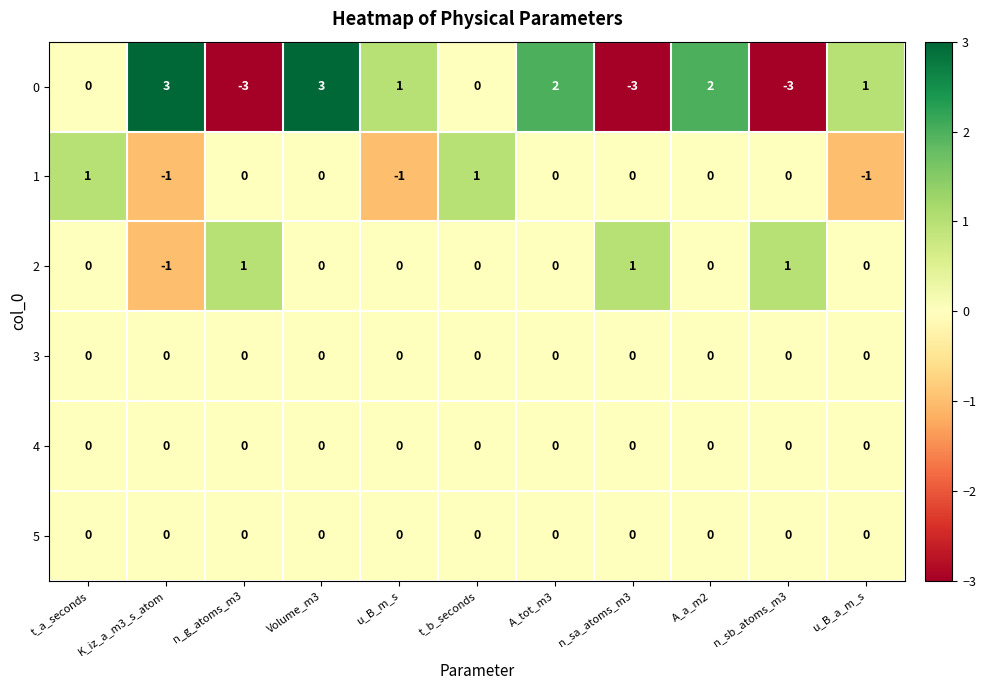

Between t_a_seconds and Volume_m3, which series saw the biggest shift?

0